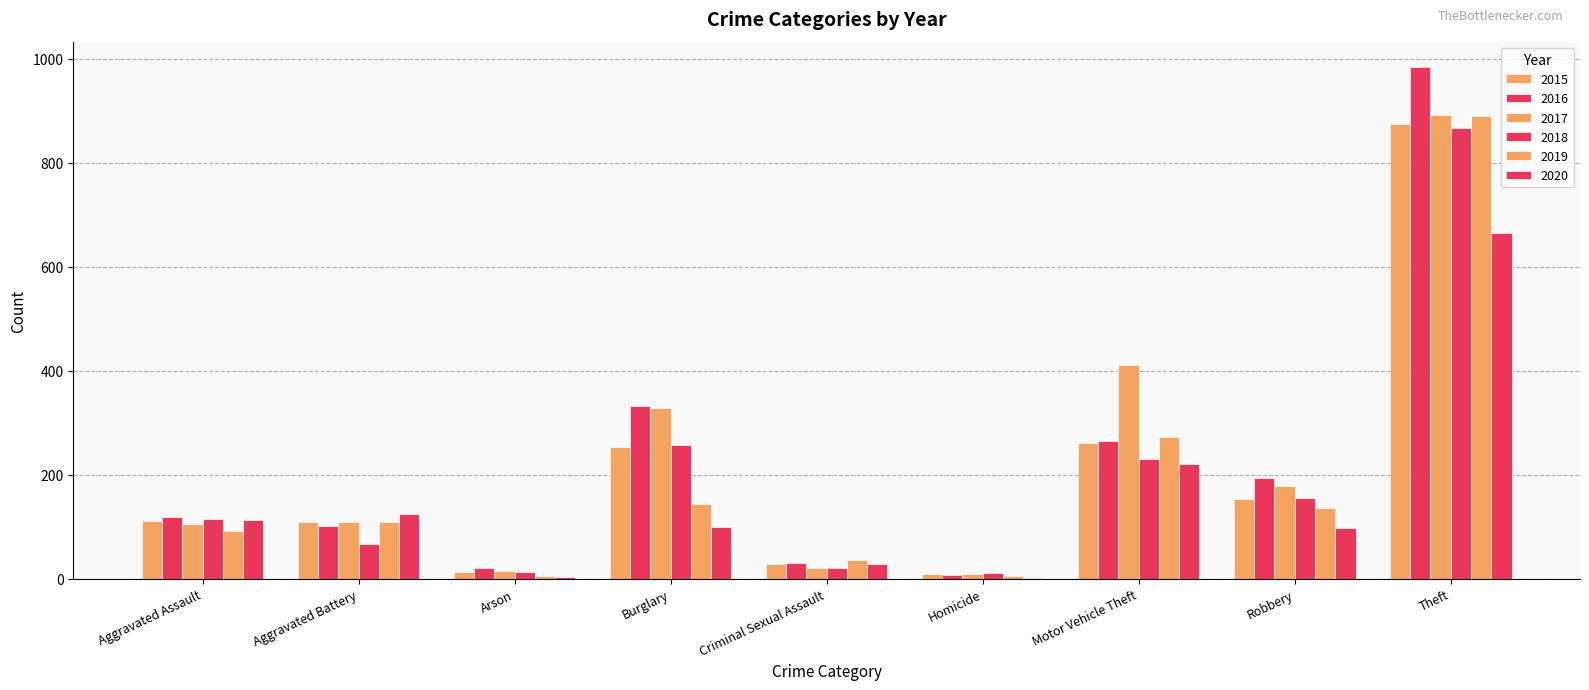

How many data points does each series have?

9